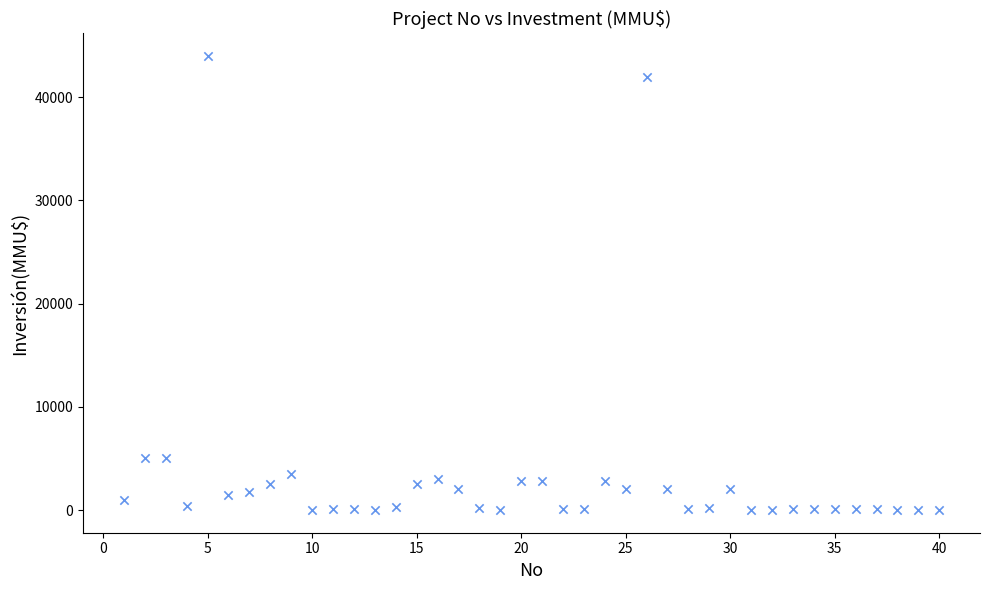

What is the range of Y values (max minus min)?

44000